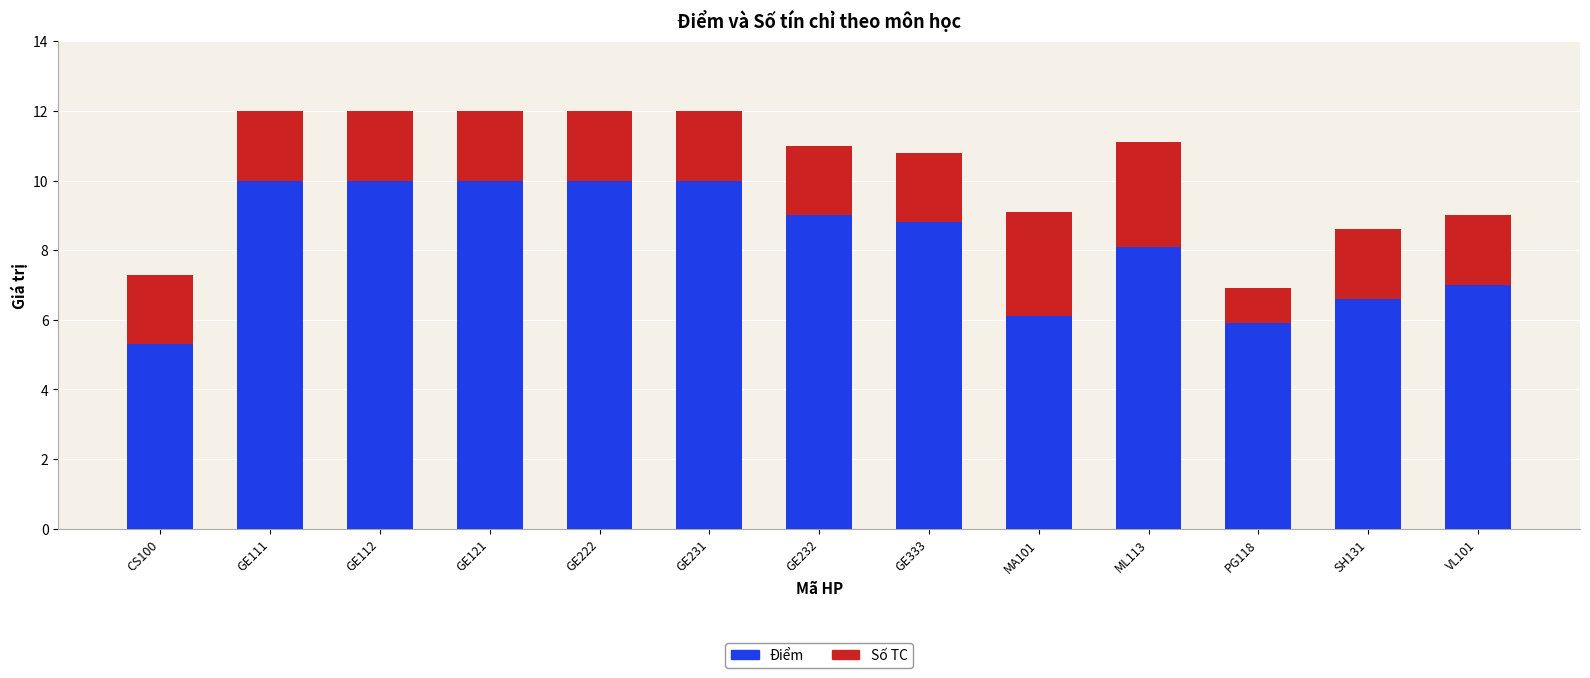

The Điểm series shows 8.1 at ML113. True or false?

True